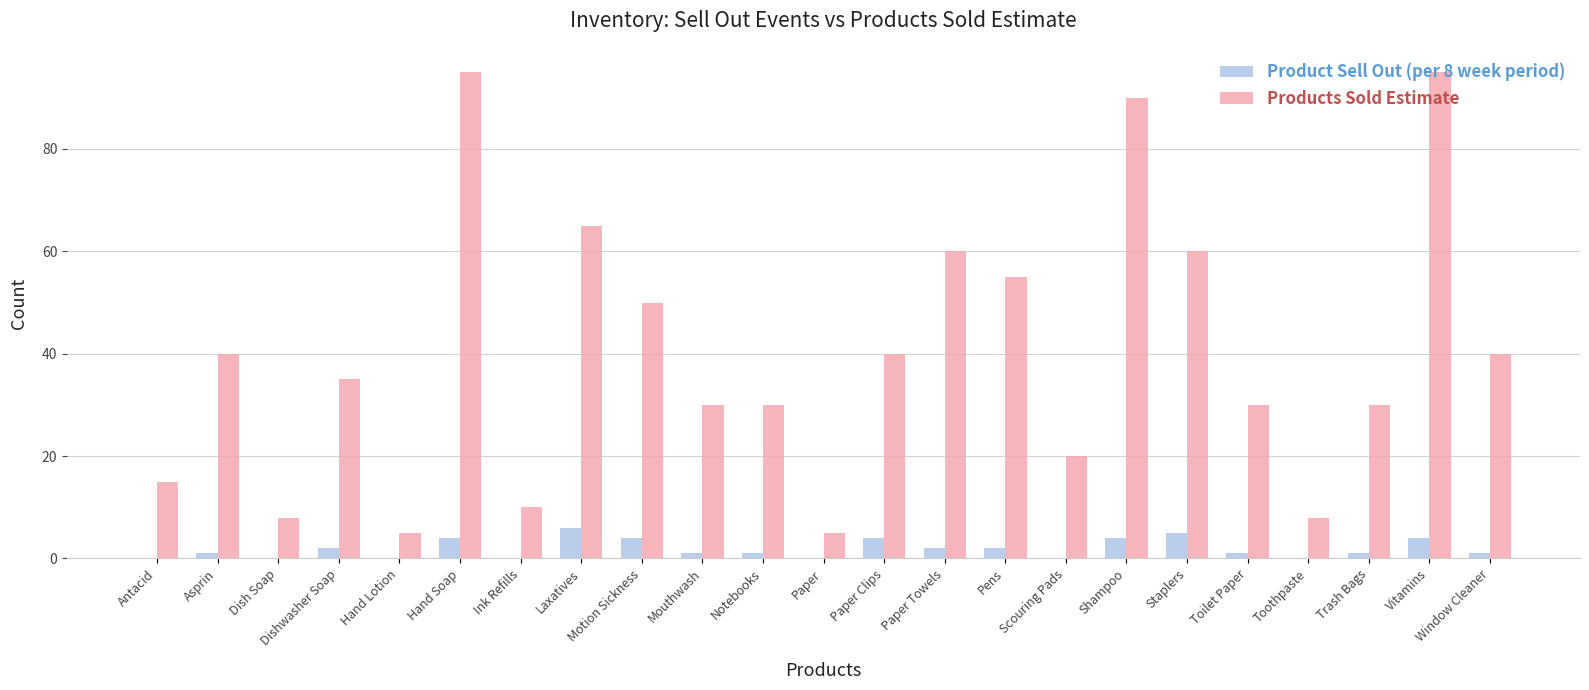

Between Asprin and Hand Lotion, which series saw the biggest shift?

Products Sold Estimate